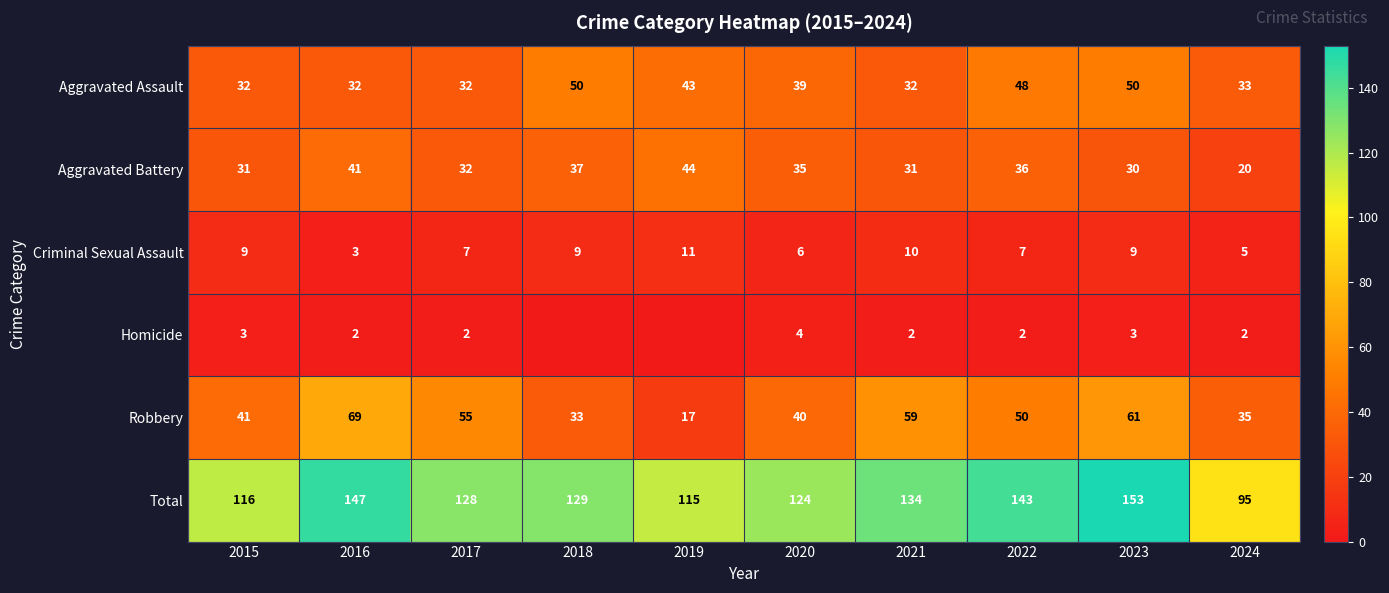

Which series changed the most between 2015 and 2022?

Total